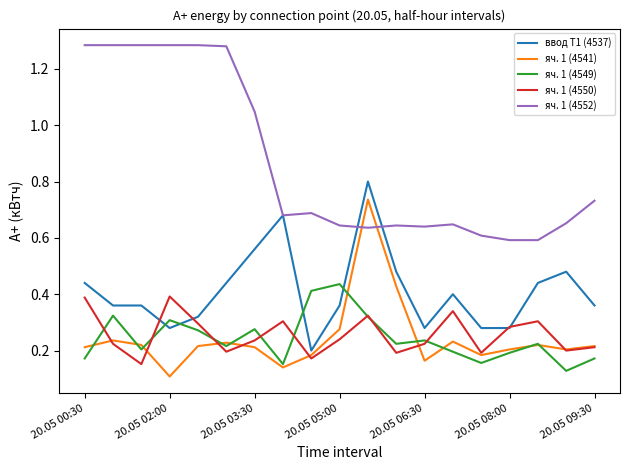

Which series has the largest total across all categories?

яч. 1 (4552)